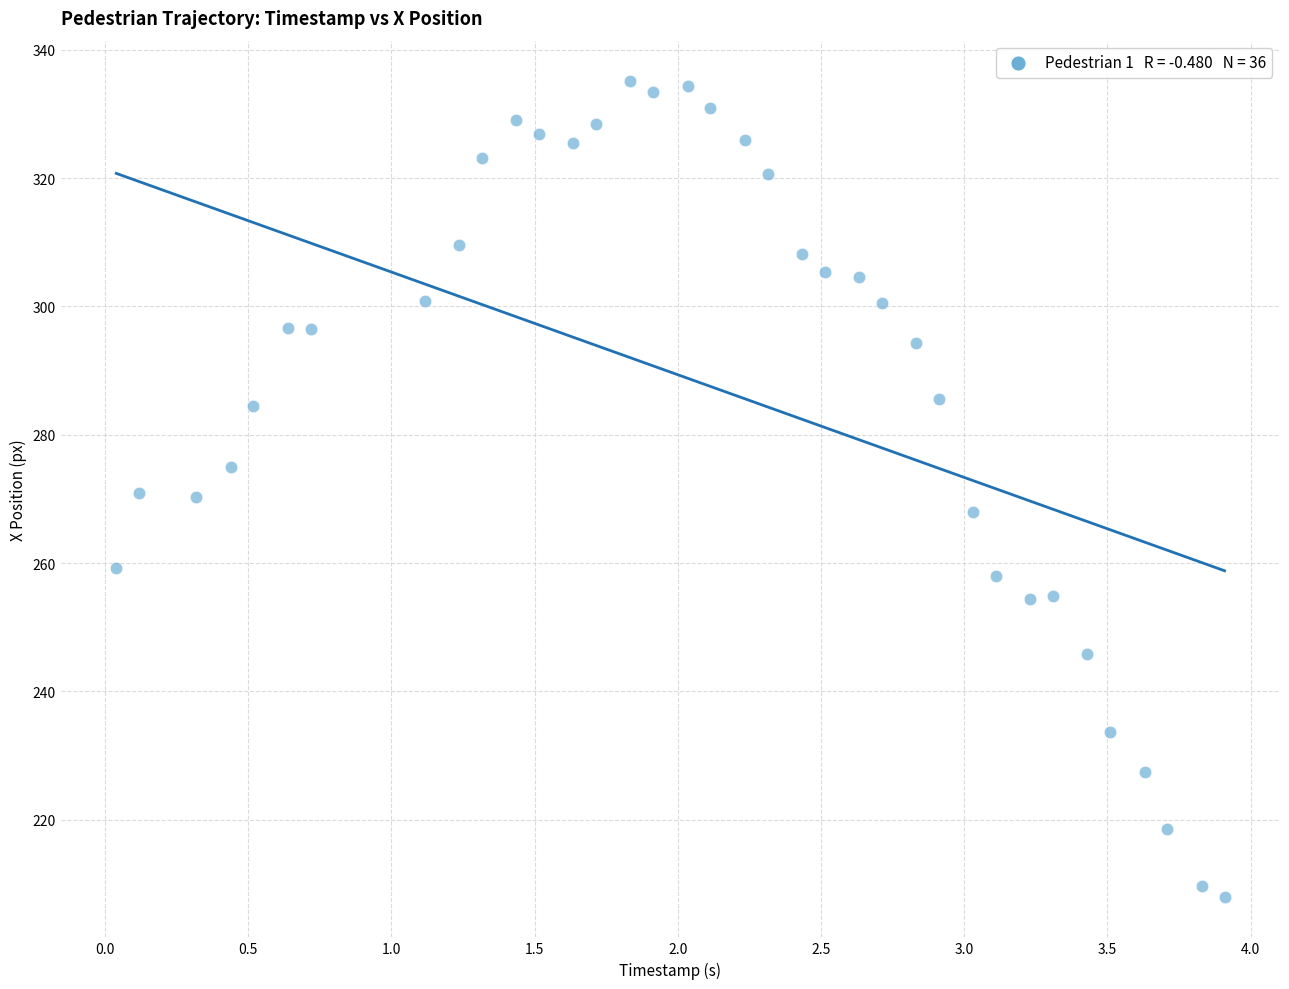

What is the range of X values (max minus min)?

3.9